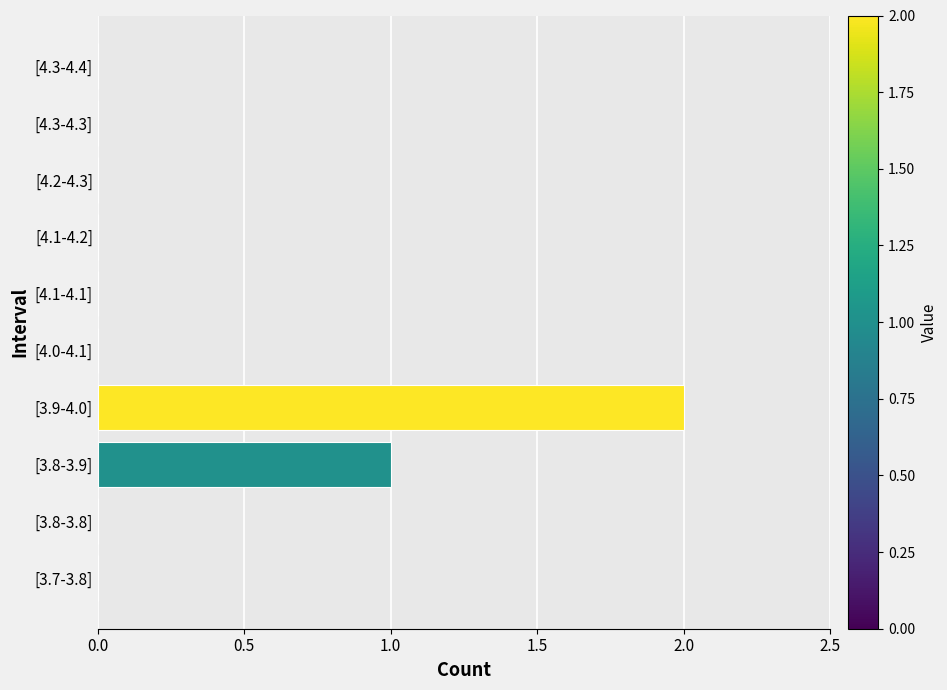

Is it true that the value at [3.8-3.8] is 0?

True